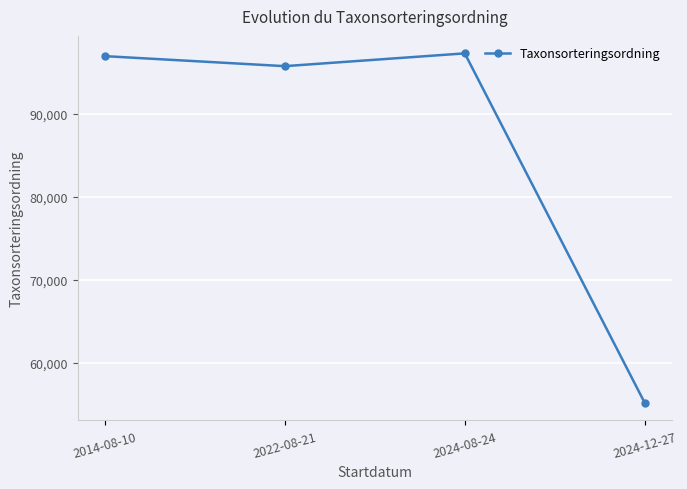

What is the change in value from 2022-08-21 to 2024-08-24?

+1540.0